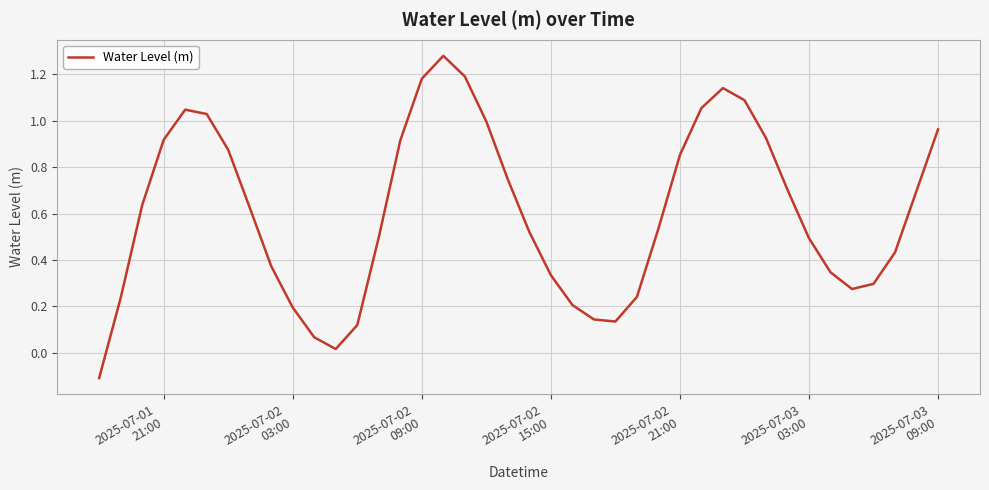

What is the difference between the maximum and minimum values?

1.4